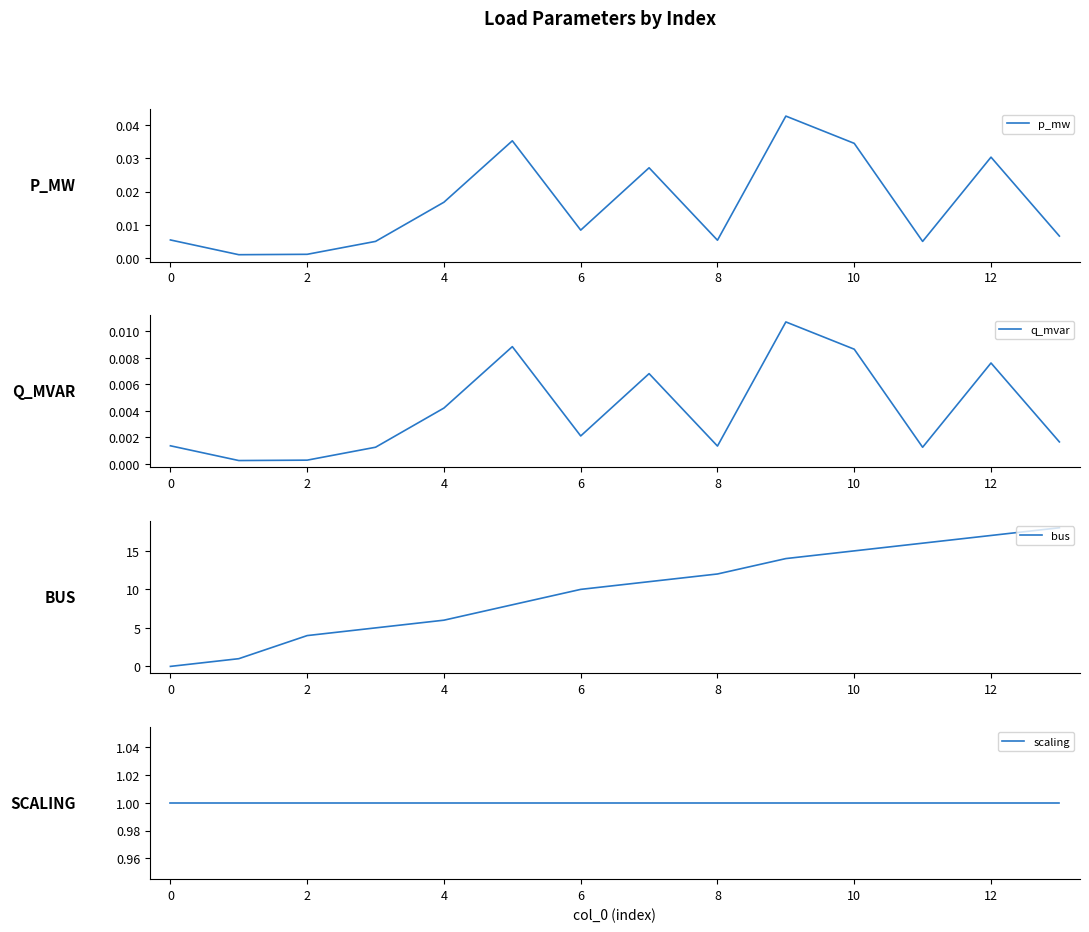

True or false: scaling and q_mvar intersect in this chart.

False